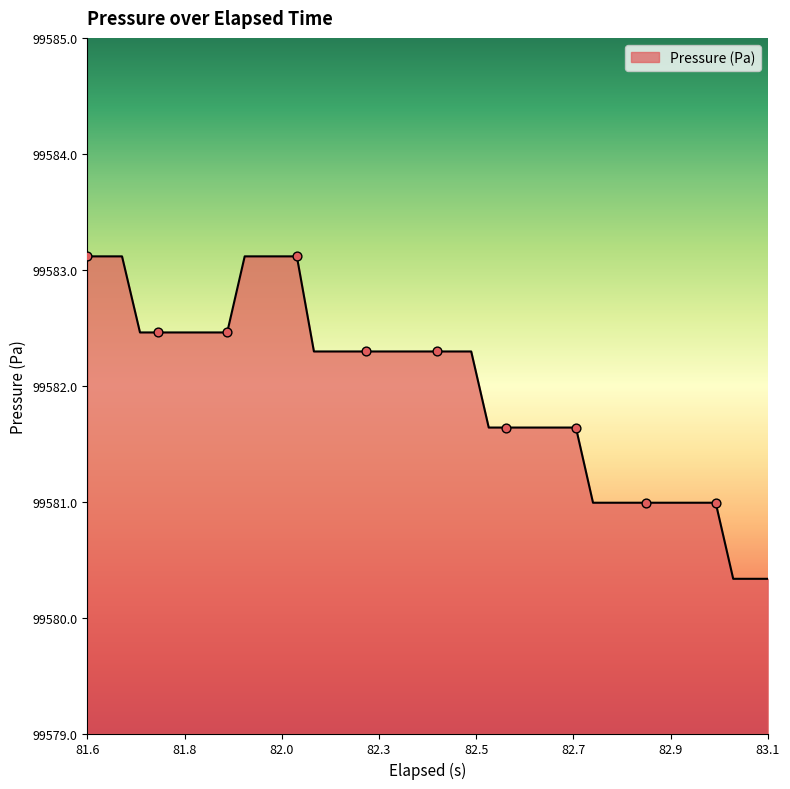

What is the difference between the maximum and minimum values?

2.8